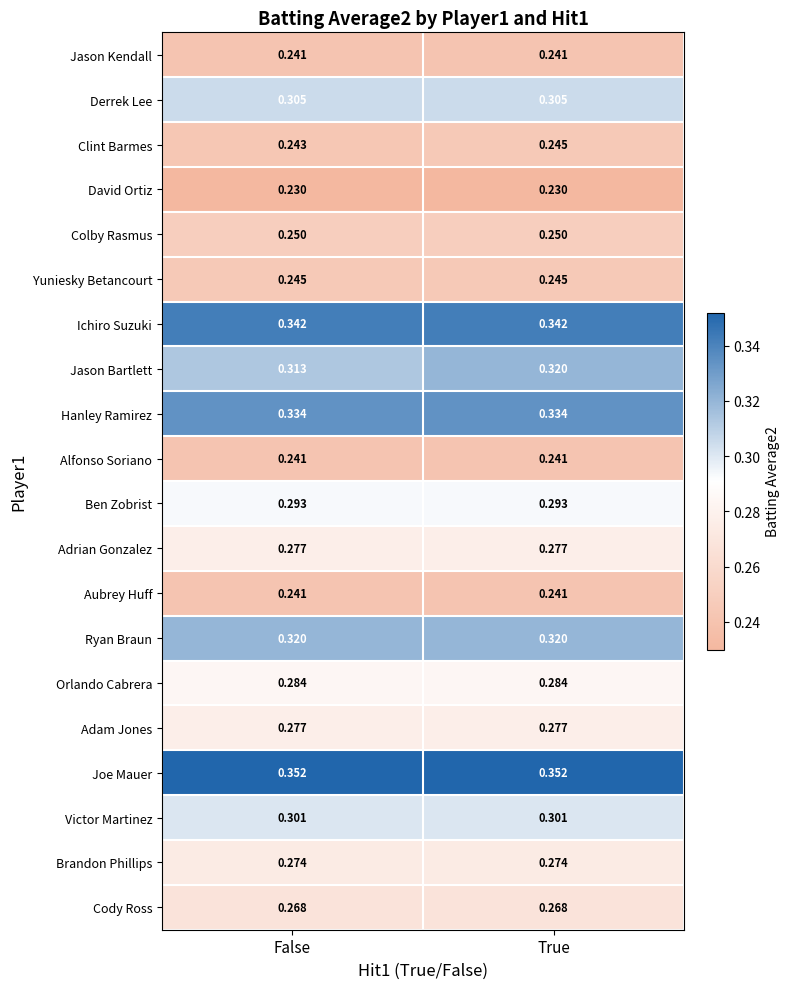

Which series changed the most between False and True?

Jason Bartlett